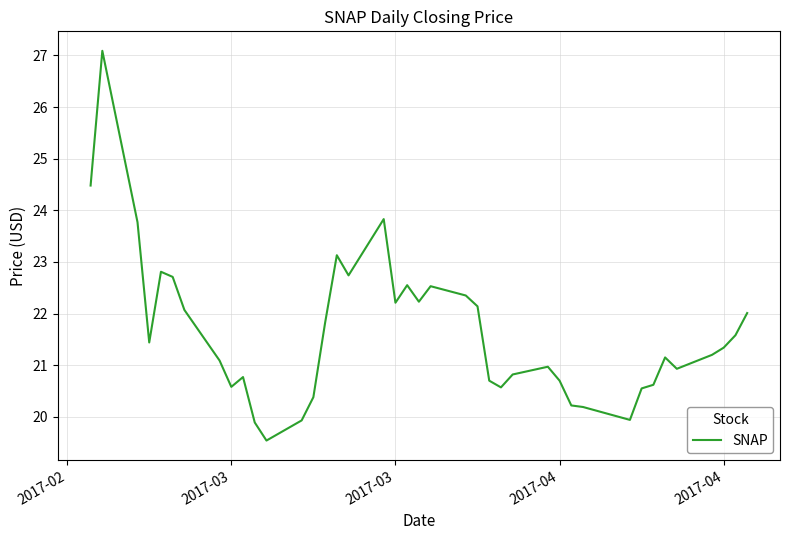

What is the maximum value shown in the chart?

27.1